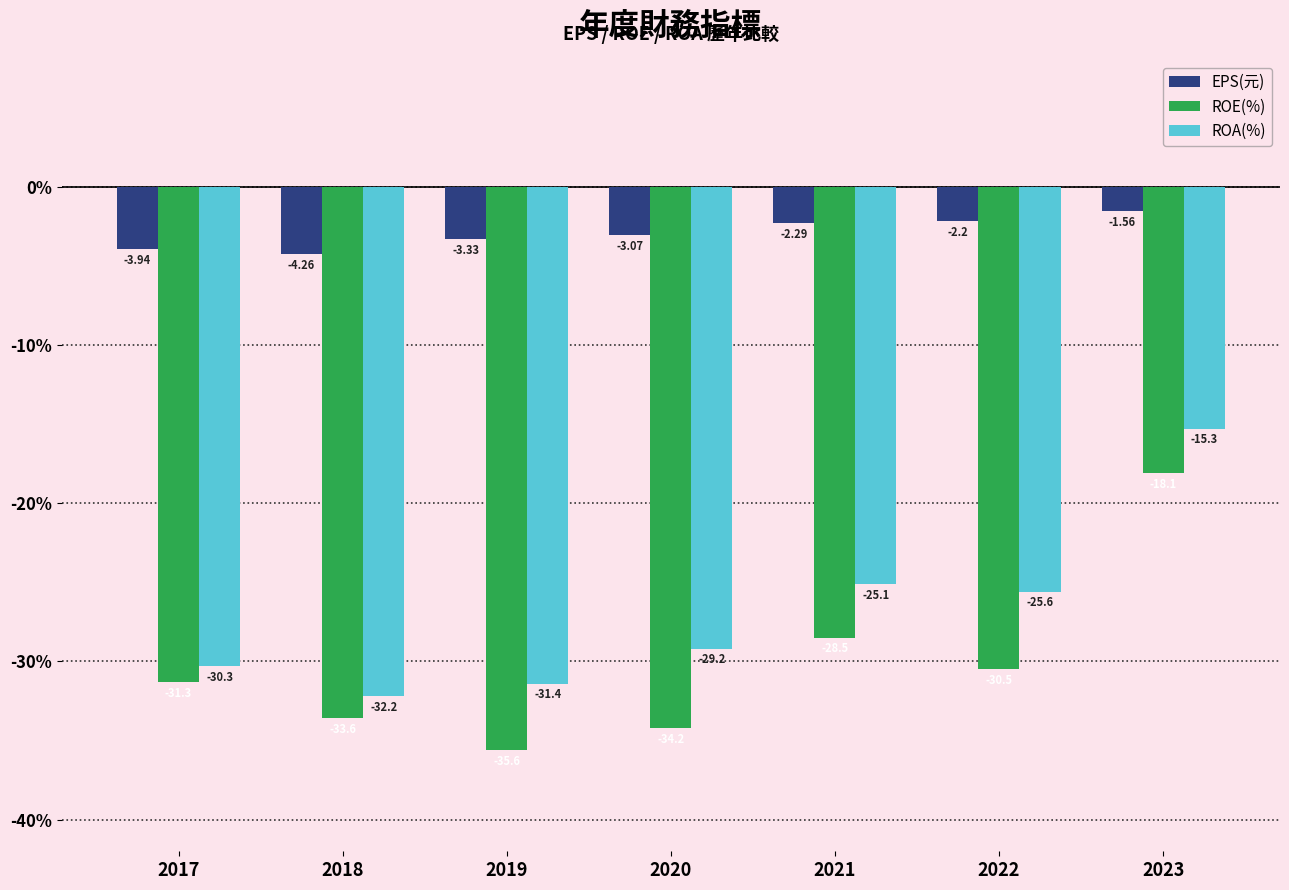

Which series has the largest range (max minus min)?

ROE(%)